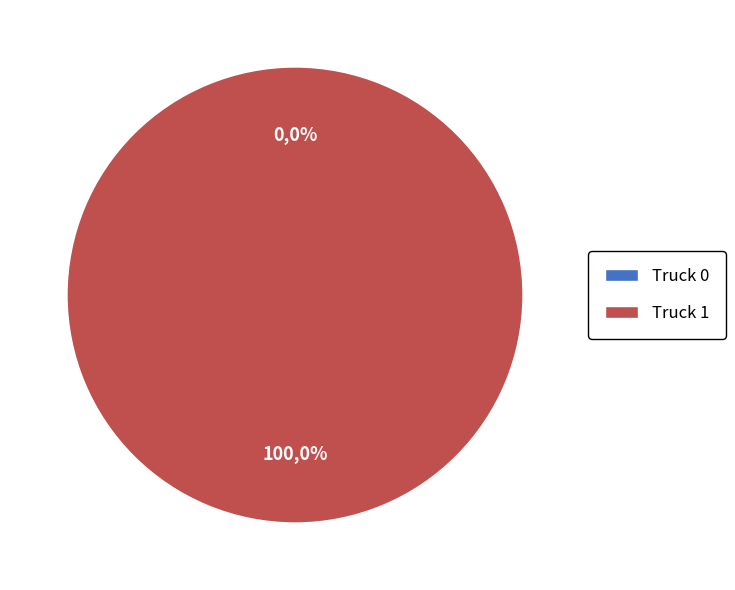

The Truck 0 slice represents 6% of the pie. True or false?

False